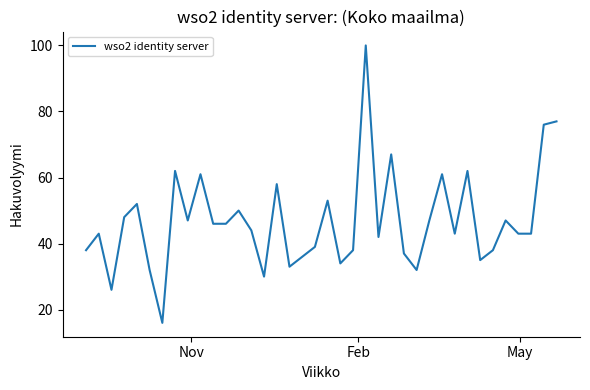

Does the chart have visible grid lines?

No